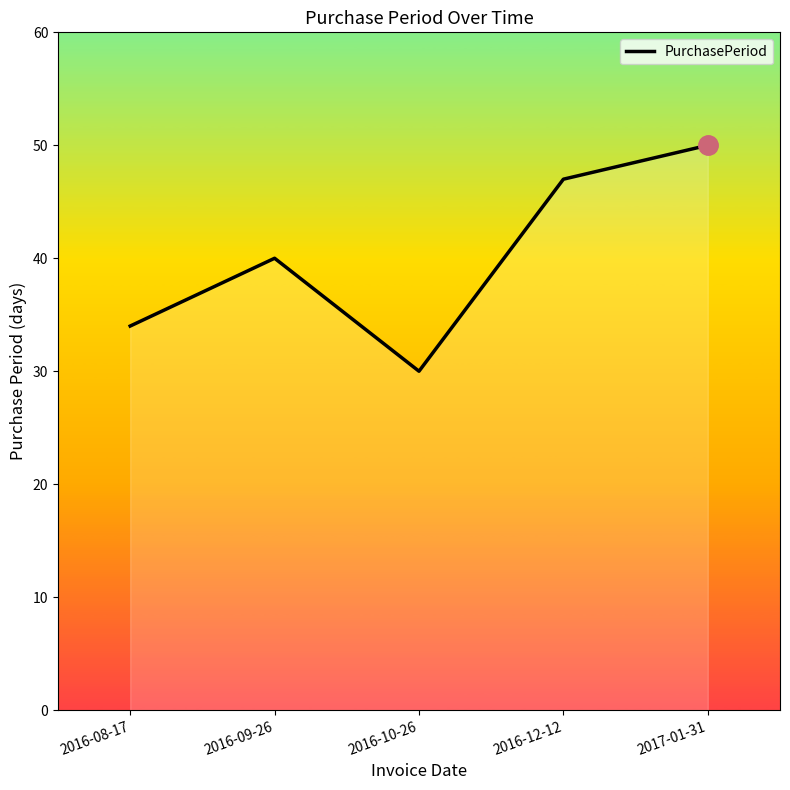

What position from the left is 2016-12-12?

4